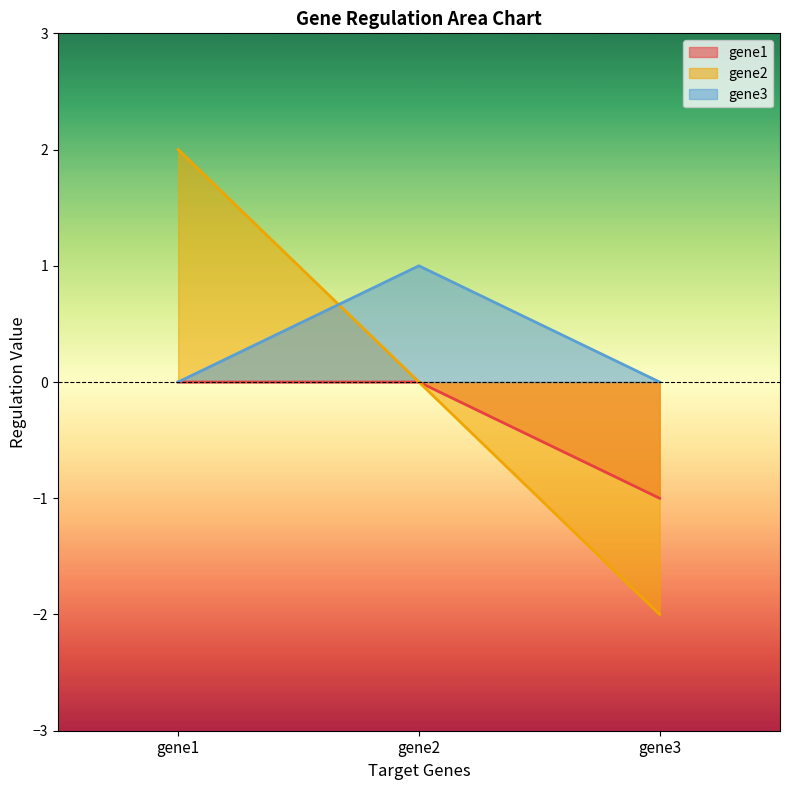

Which label corresponds to the largest value in the chart?

gene1